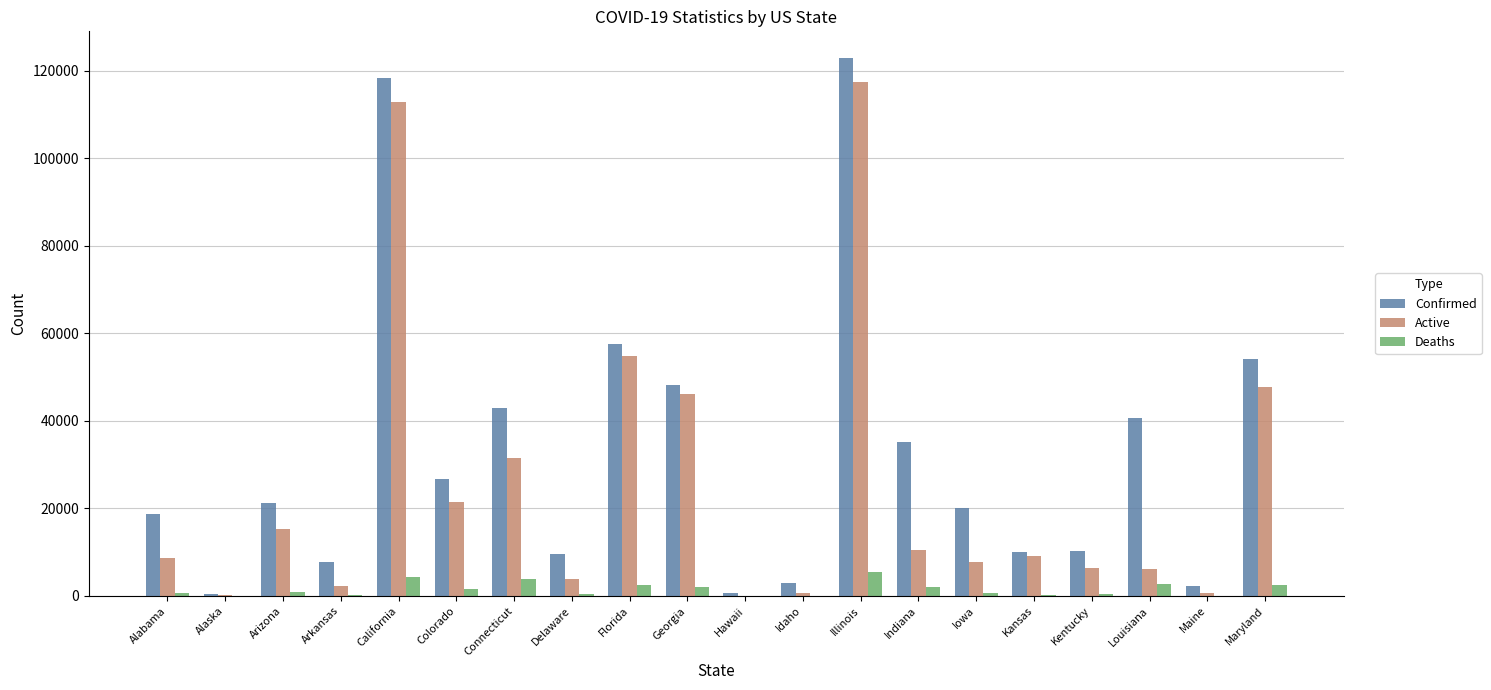

What is the maximum value for Active?

117323